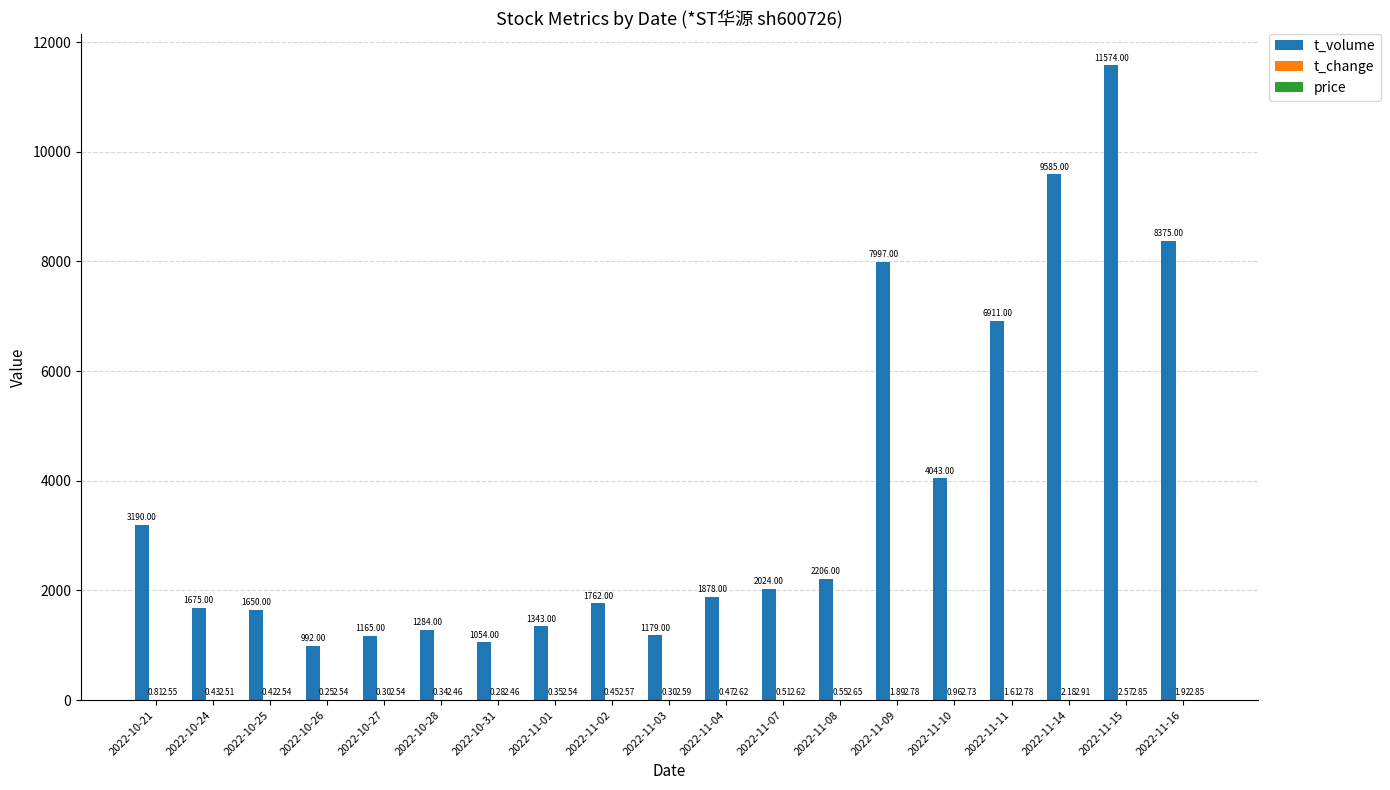

At which category is the sum across all series the highest?

2022-11-15